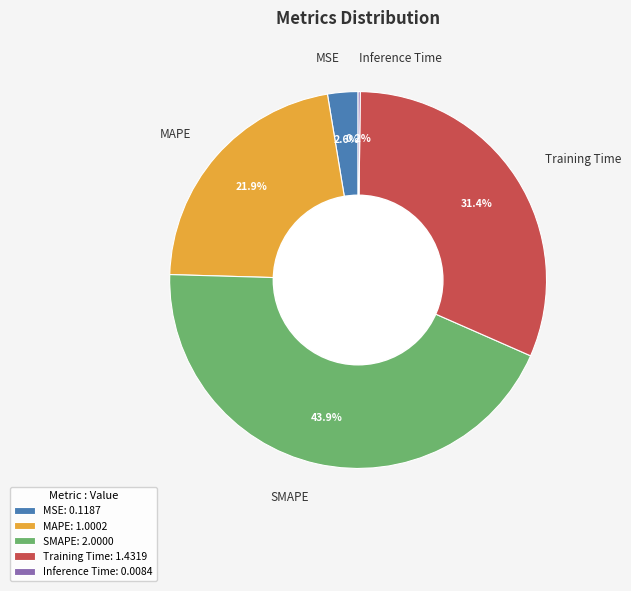

Combined, do MAPE and SMAPE account for over 50%?

Yes